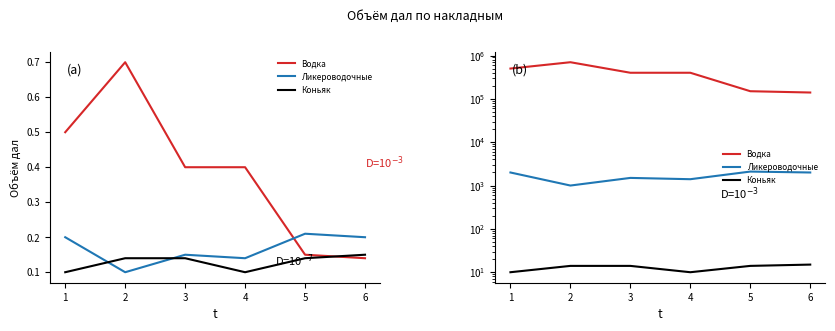

How many values in the Водка series exceed 400000?

2